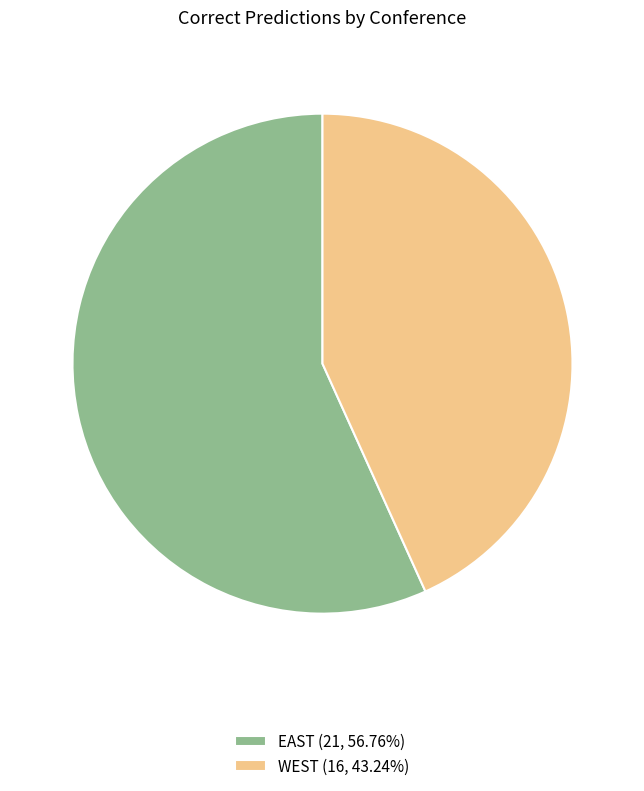

Does EAST (21, 56.76%) represent more than half of the total?

Yes